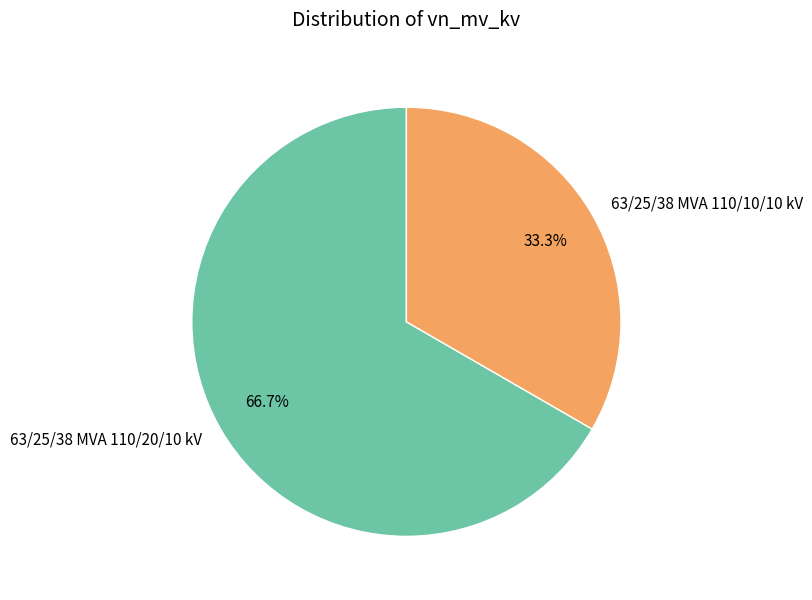

What is the smallest slice in the pie chart?

63/25/38 MVA 110/10/10 kV